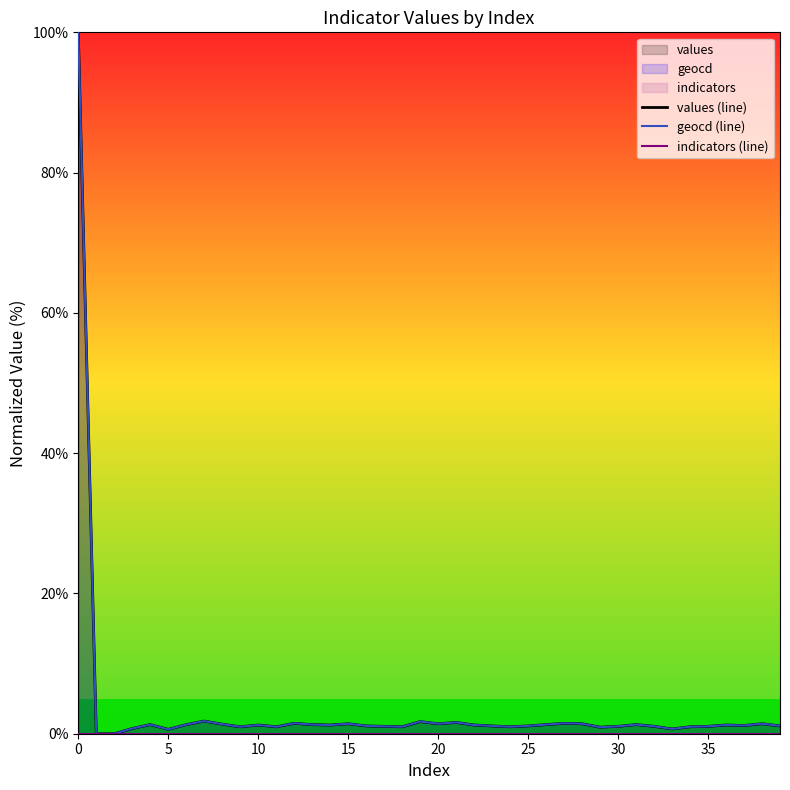

The value of values (line) at 5 is 0.6. True or false?

True